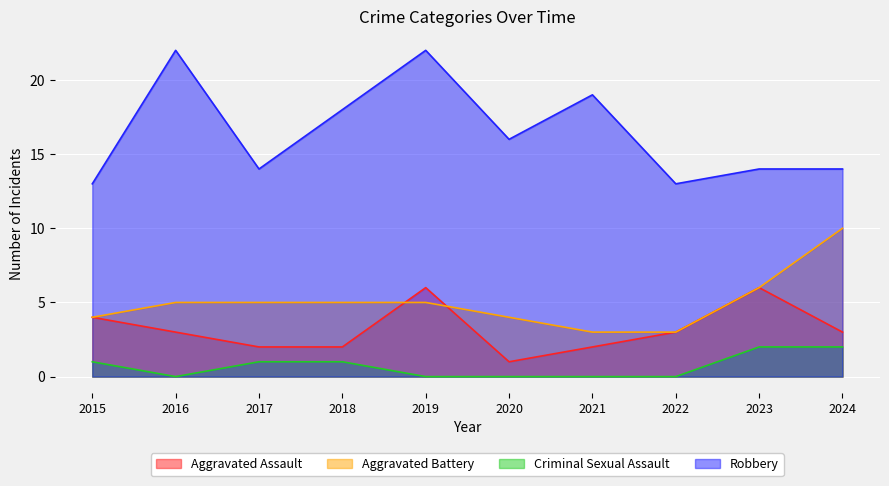

Where is the first local minimum for Robbery?

2017